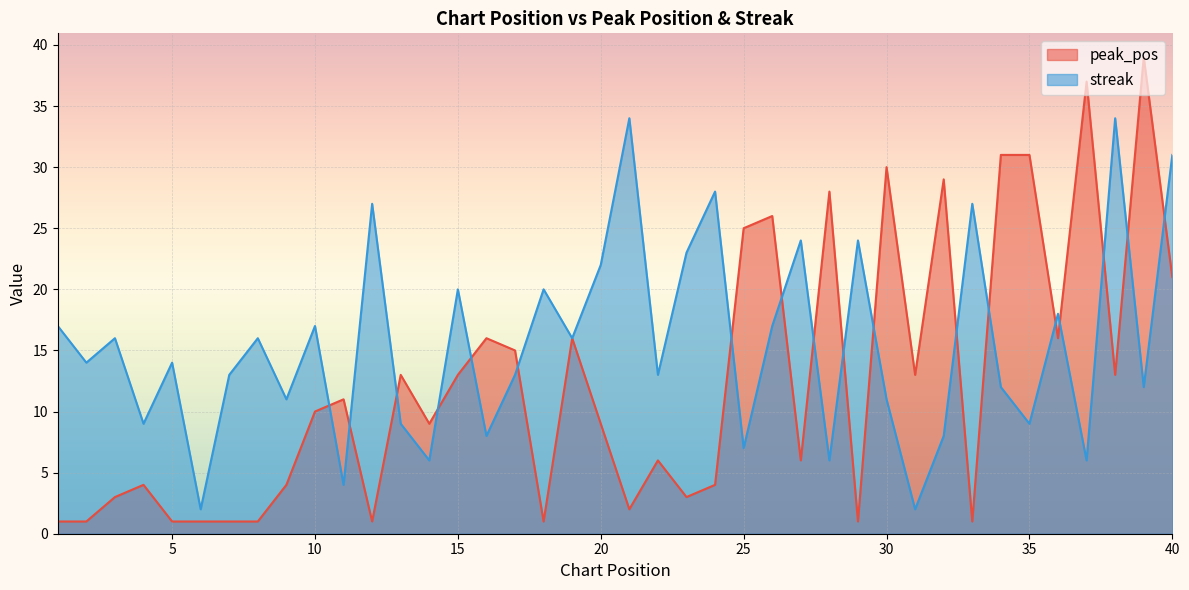

What is the value of the streak point at the 35th from the left?

9